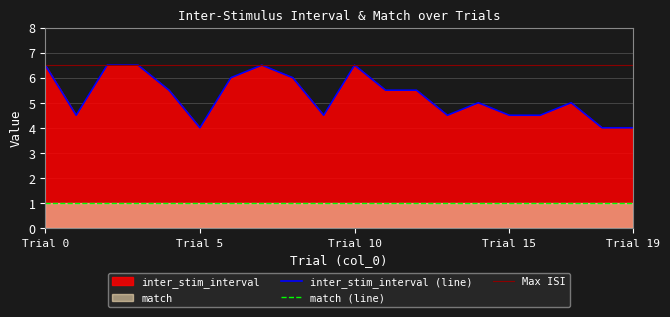

The inter_stim_interval (line) series shows 1.7 at Trial 19. True or false?

False